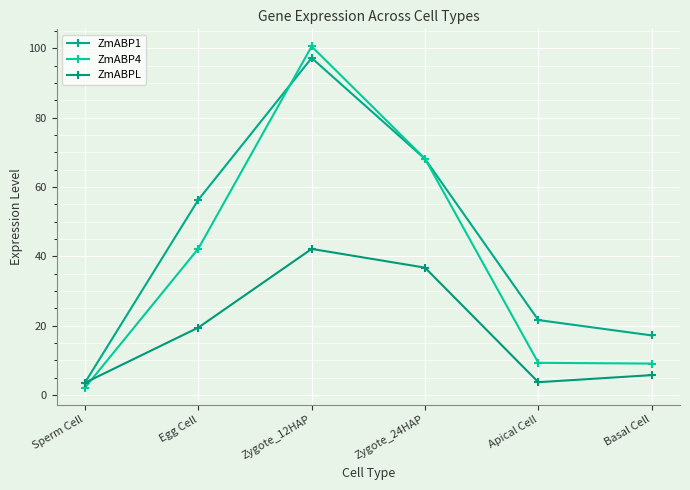

Where is ZmABPL nearest to the value 22?

Egg Cell